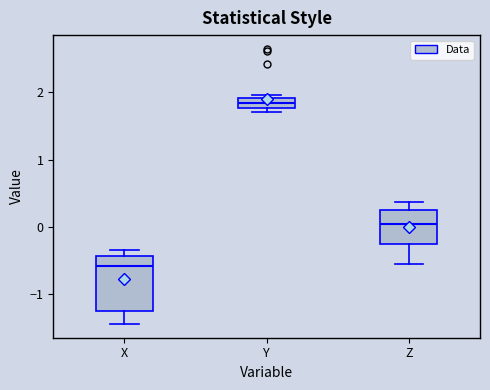

Comparing the boxes themselves (not the whiskers), which one is the tallest?

X